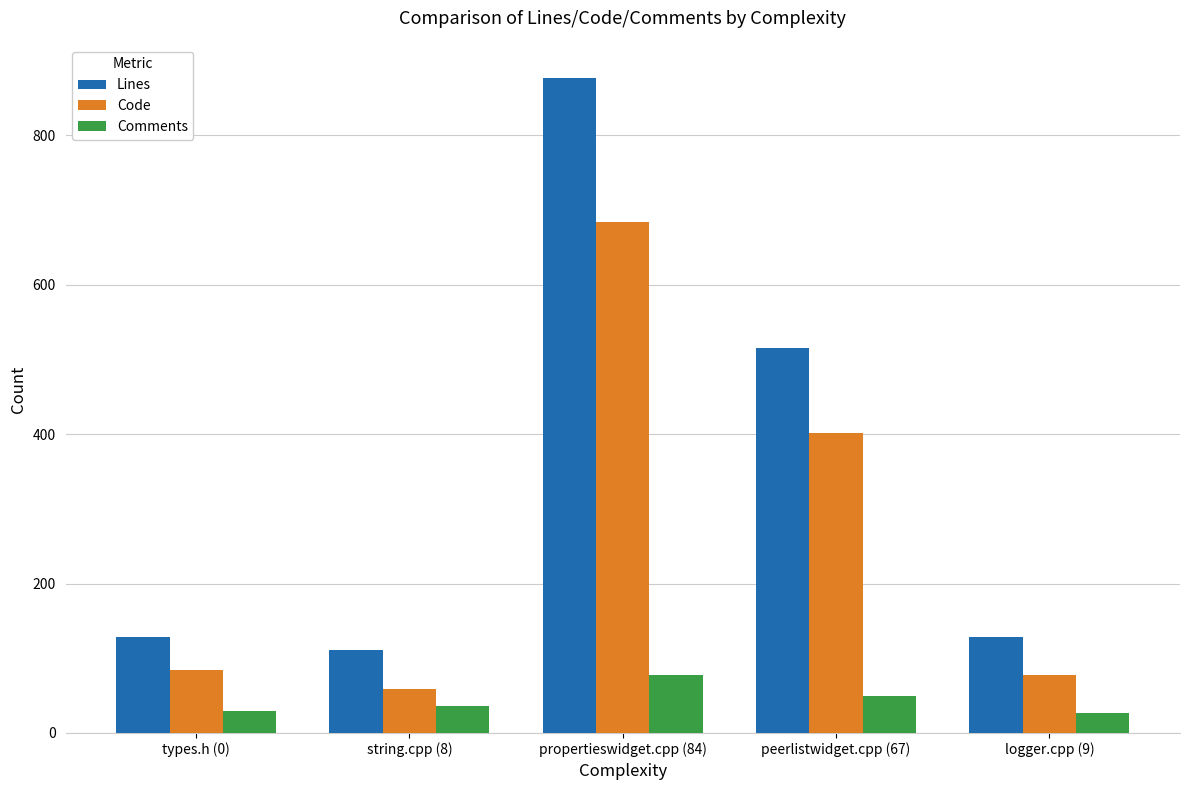

How many distinct data groups are displayed?

3